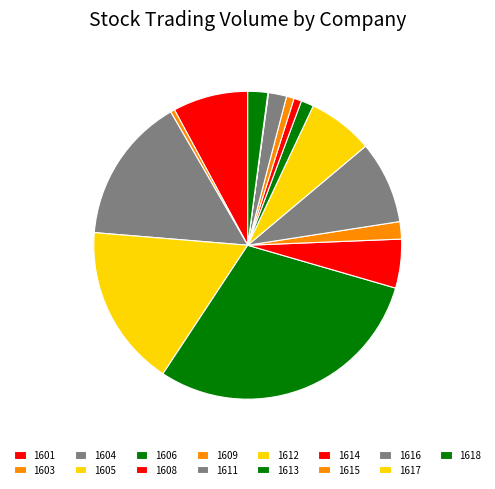

Does 1604 account for over 50% of the chart?

No